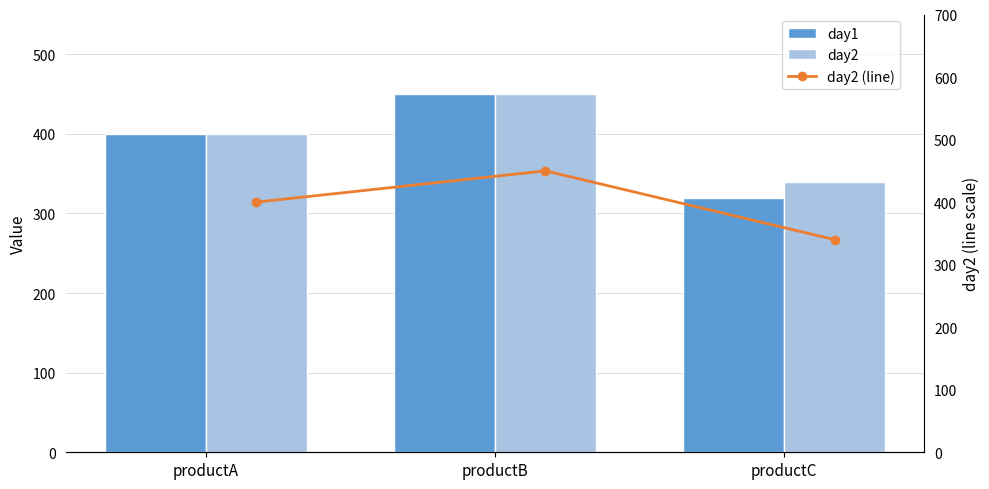

The value of day2 (line) at productC is 340. True or false?

True